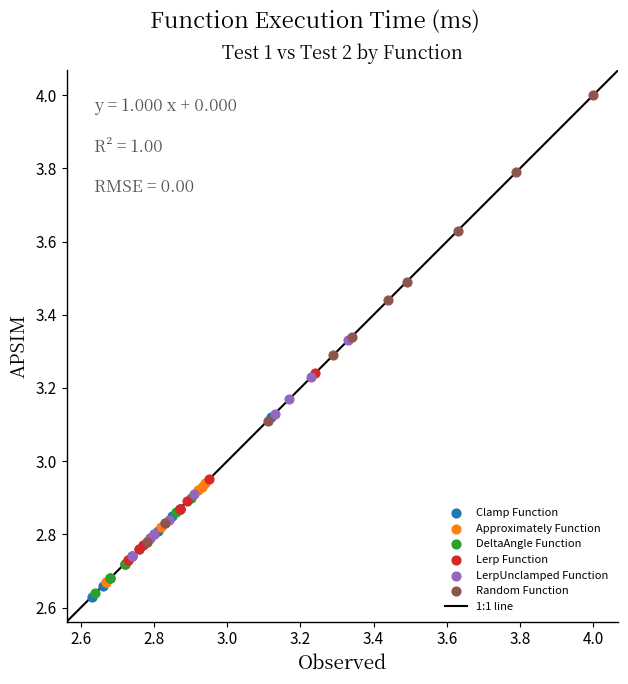

Which series has the largest Y range (max minus min)?

Random Function